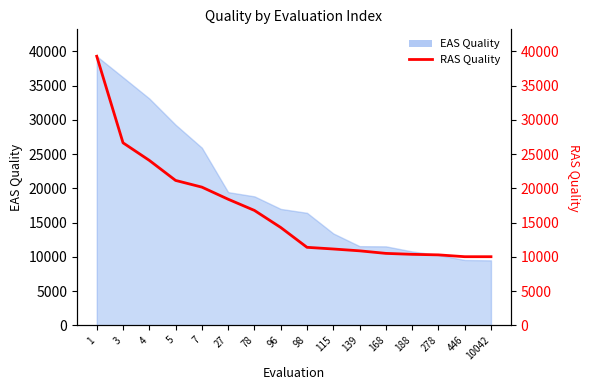

Reading right to left, what are all the values shown in this chart?

10018	10018	10286	10364	10502	10876	11144	11388	14286	16776	18412	20180	21158	24086	26652	39296